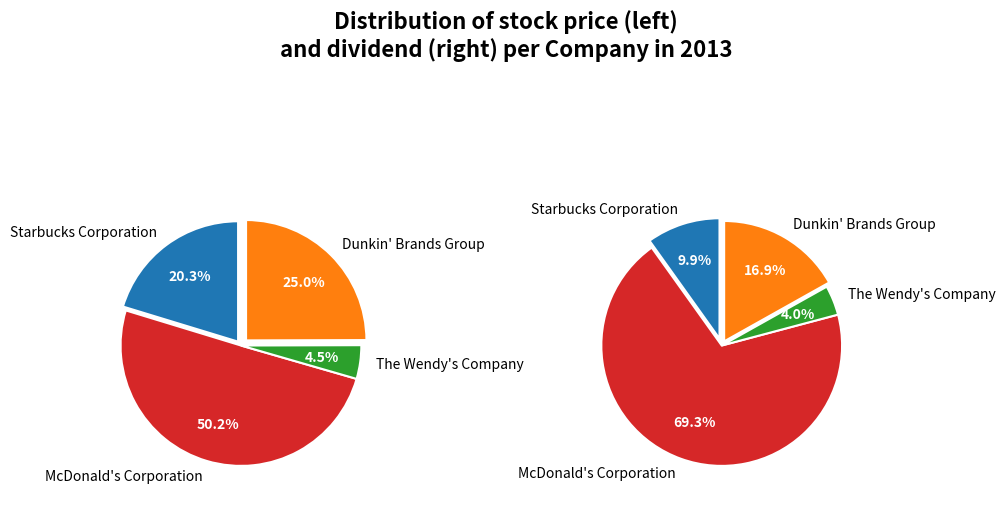

Is there any slice that represents more than half of the pie?

Yes